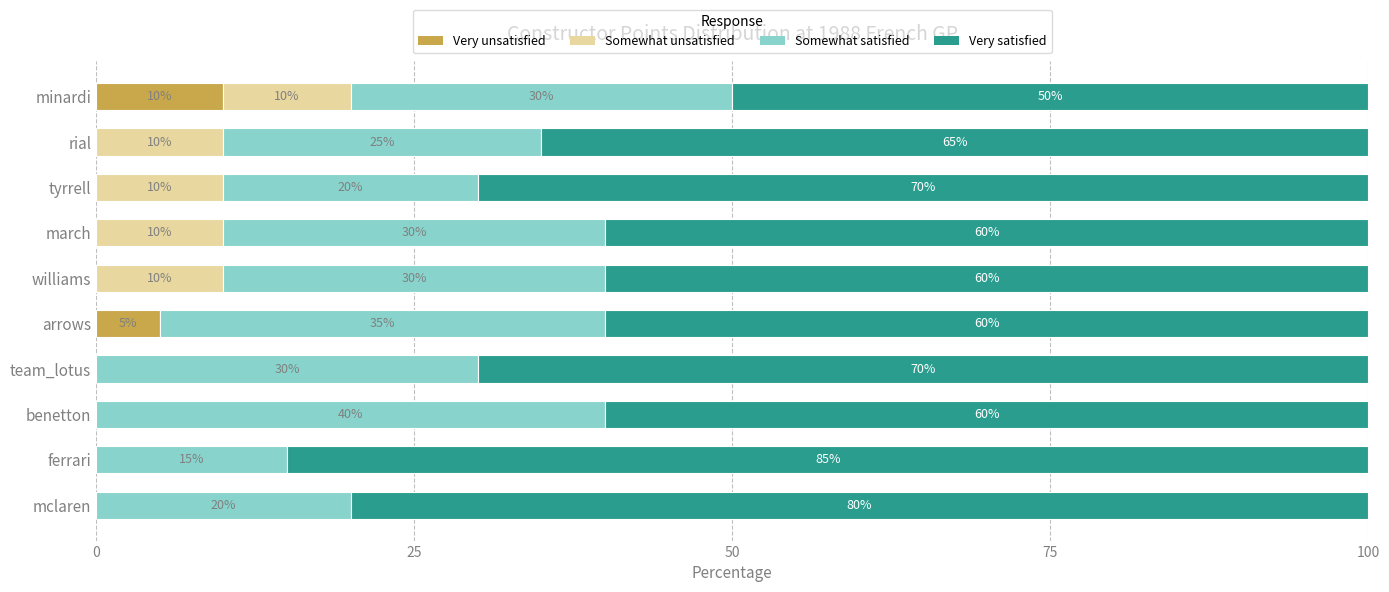

At which label does Very unsatisfied reach its peak?

minardi